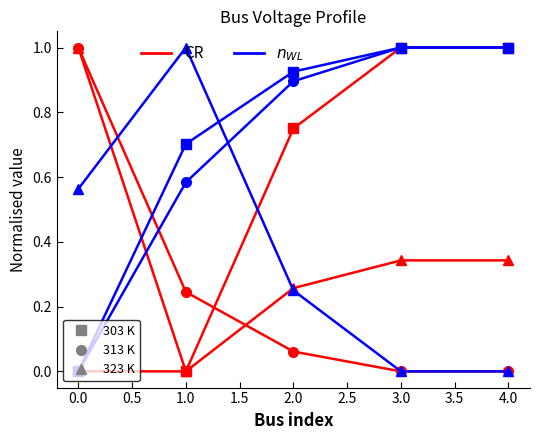

Does the chart display data point markers on the line(s)?

Yes